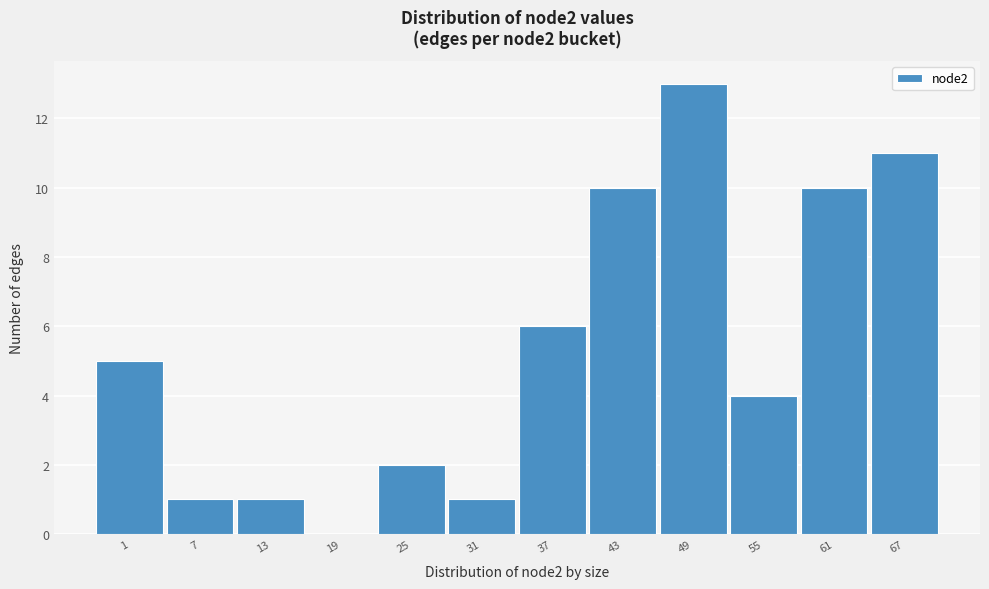

Reading right to left, transcribe all the data shown in this chart.

67=11	61=10	55=4	49=13	43=10	37=6	31=1	25=2	19=0	13=1	7=1	1=5